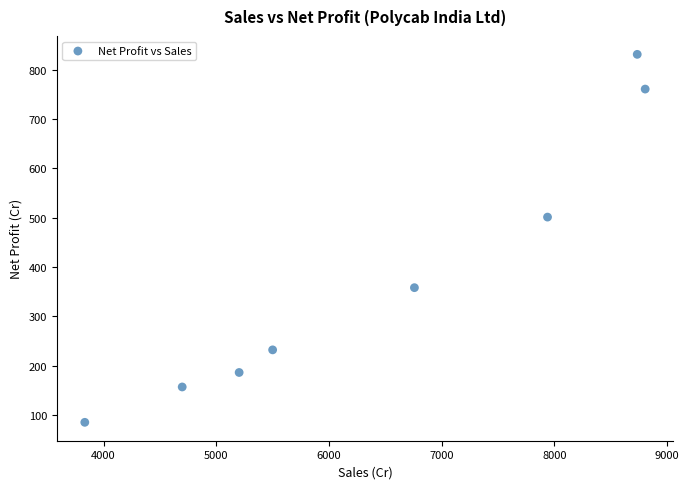

What Y value in the scatter plot is closest to 458?

501.4